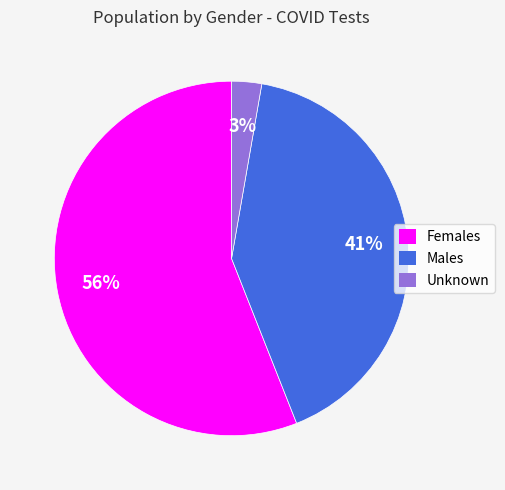

To the nearest percent, what is the difference between the largest and smallest slice percentages?

53%